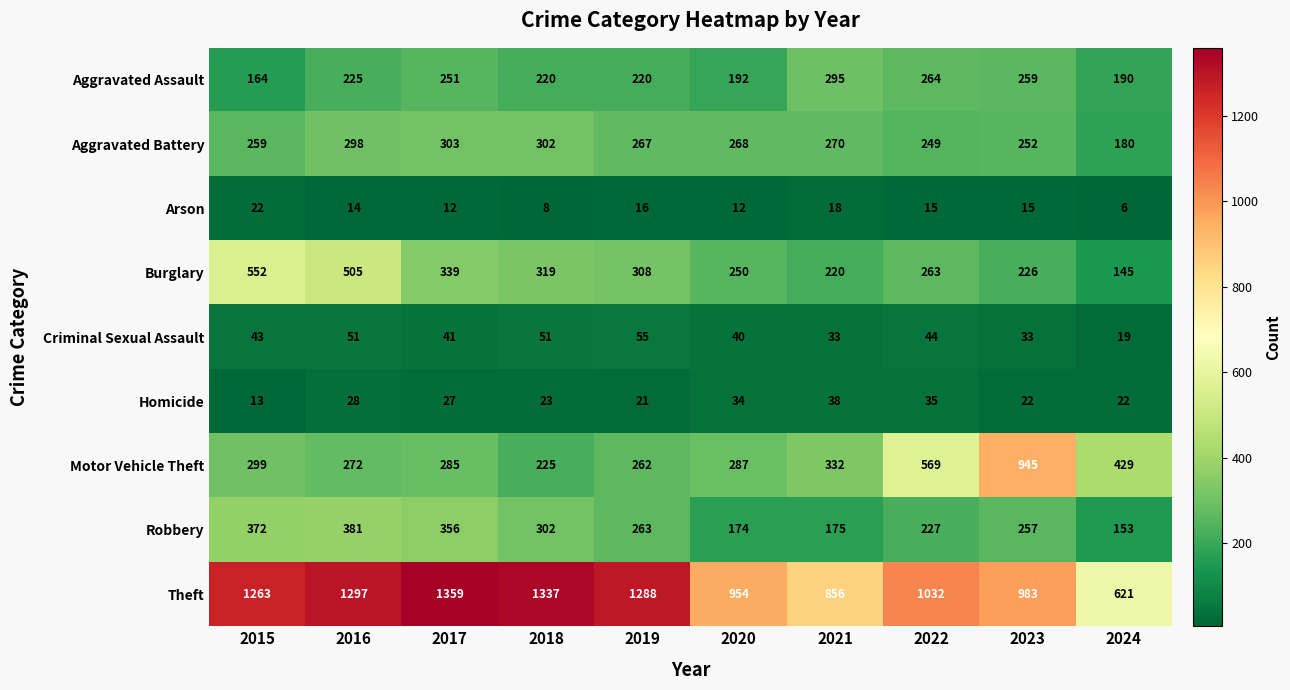

At which category is the sum across all series the highest?

2016